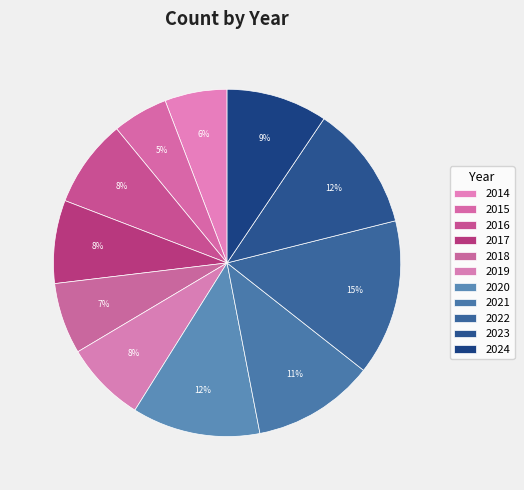

Is 2016 the majority of the pie?

No